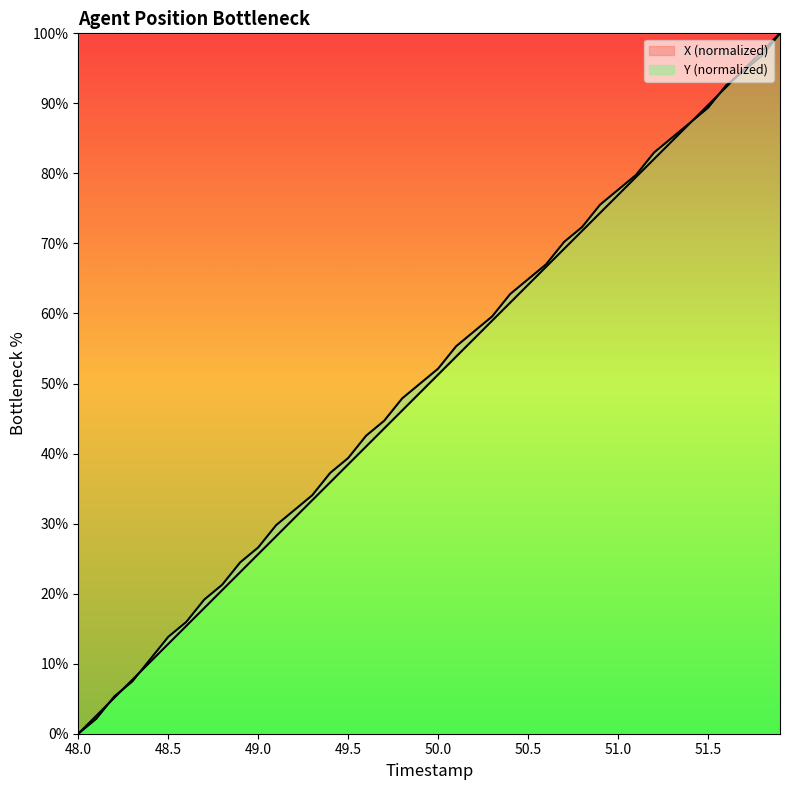

What is the sum of the Y values at 51.2 and 48.0?

83.0